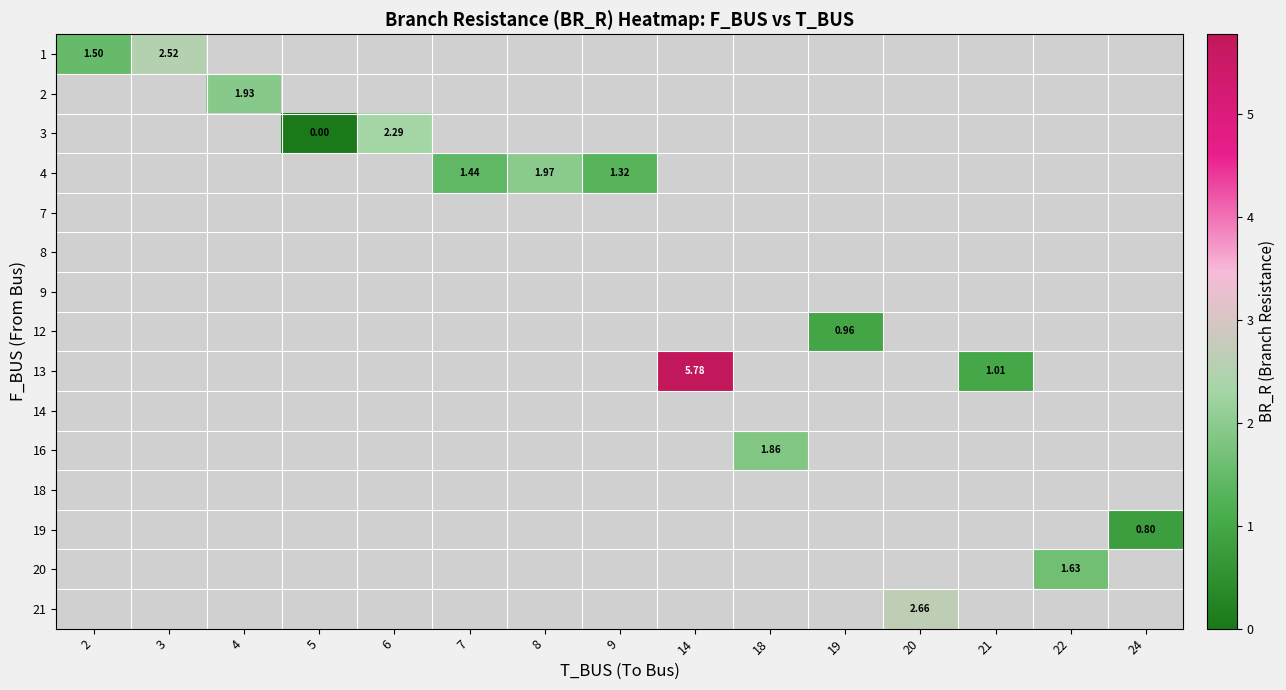

How many categories are shown in the chart?

15